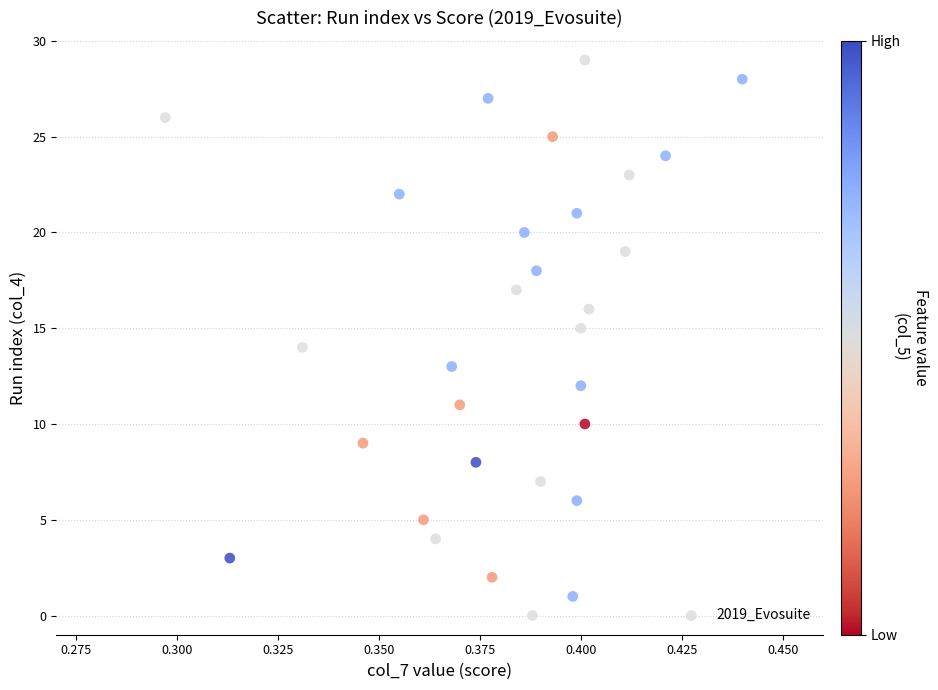

What is the range of Y values (max minus min)?

29